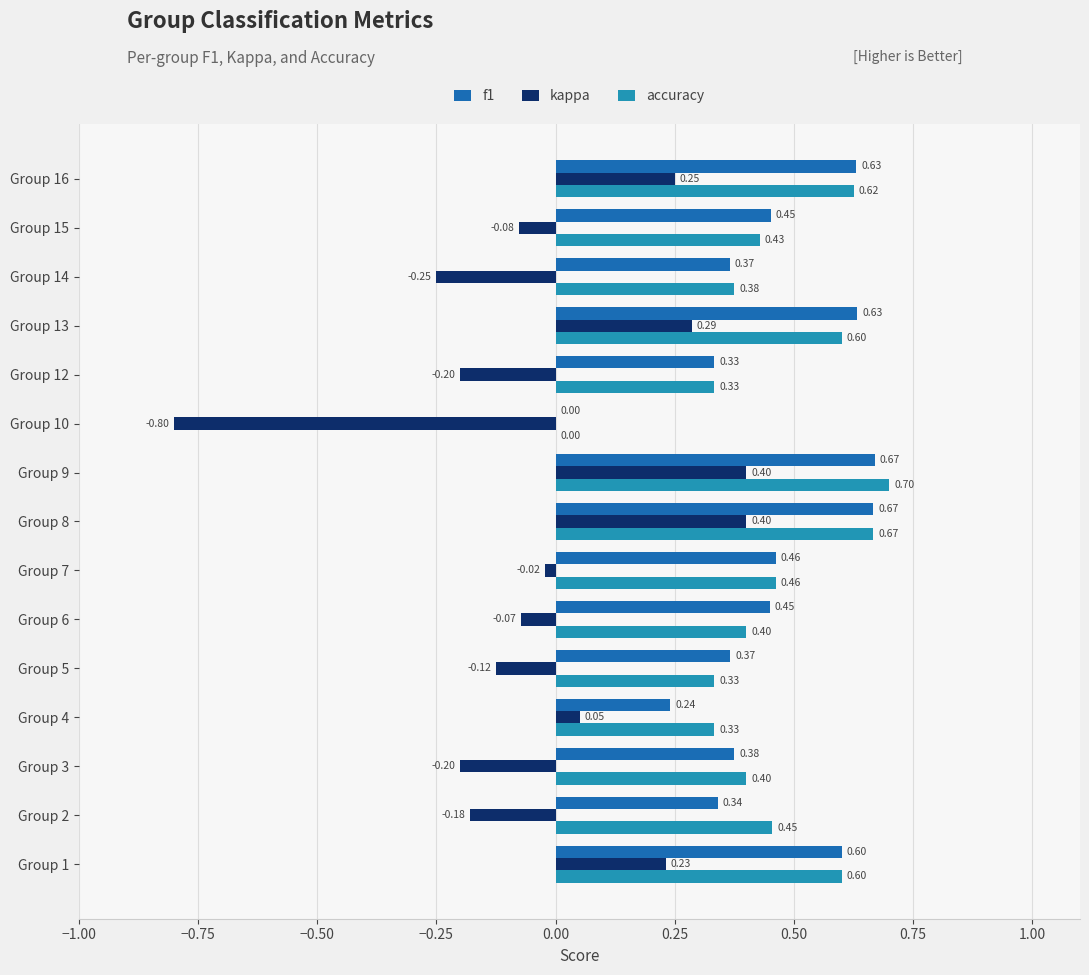

Is the value of accuracy at Group 12 greater than the value of f1 at Group 4?

Yes